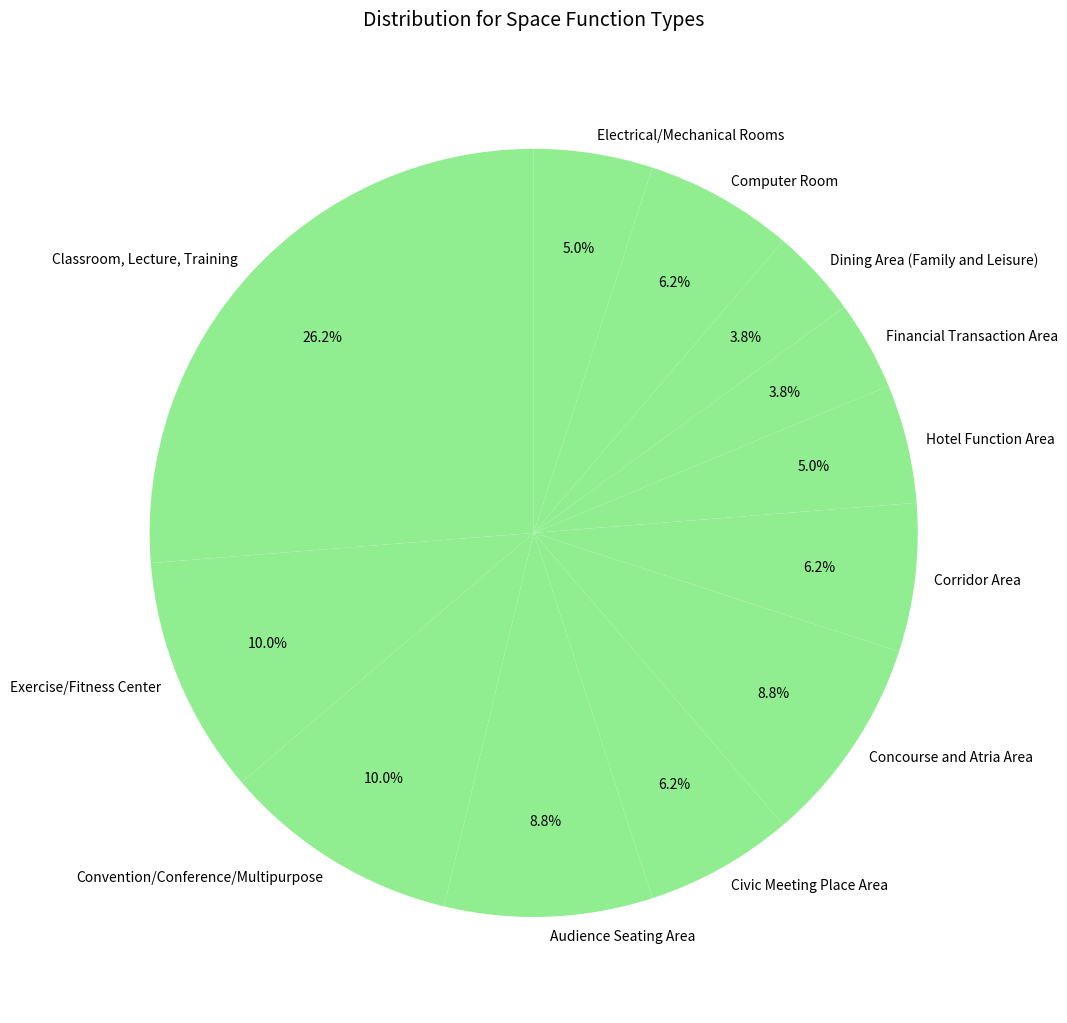

What is the ratio of the value at Convention/Conference/Multipurpose to the value at Computer Room?

1.6